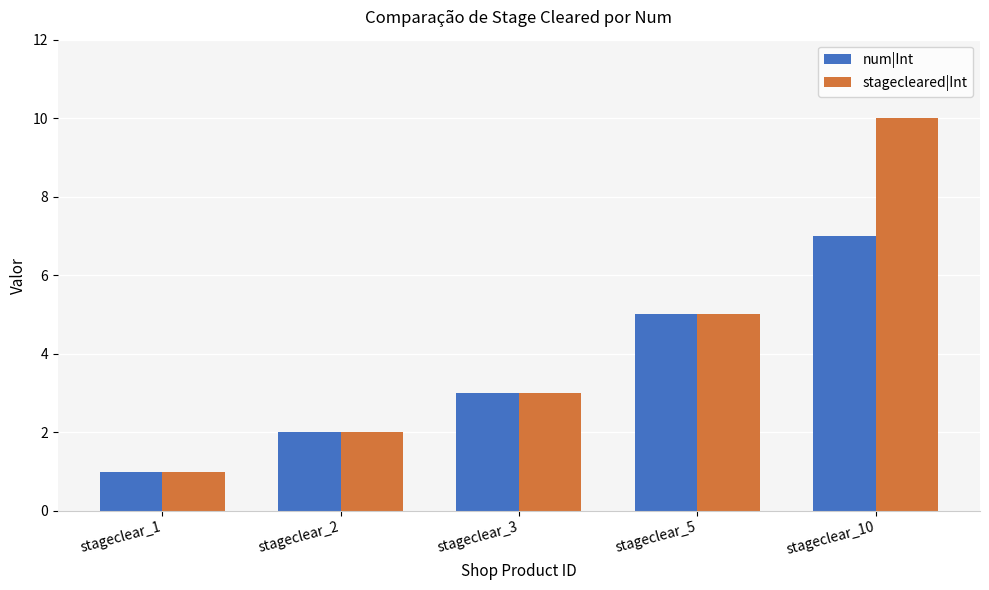

Reading right to left, transcribe all the data shown in this chart.

num|Int: 7	5	3	2	1
stagecleared|Int: 10	5	3	2	1